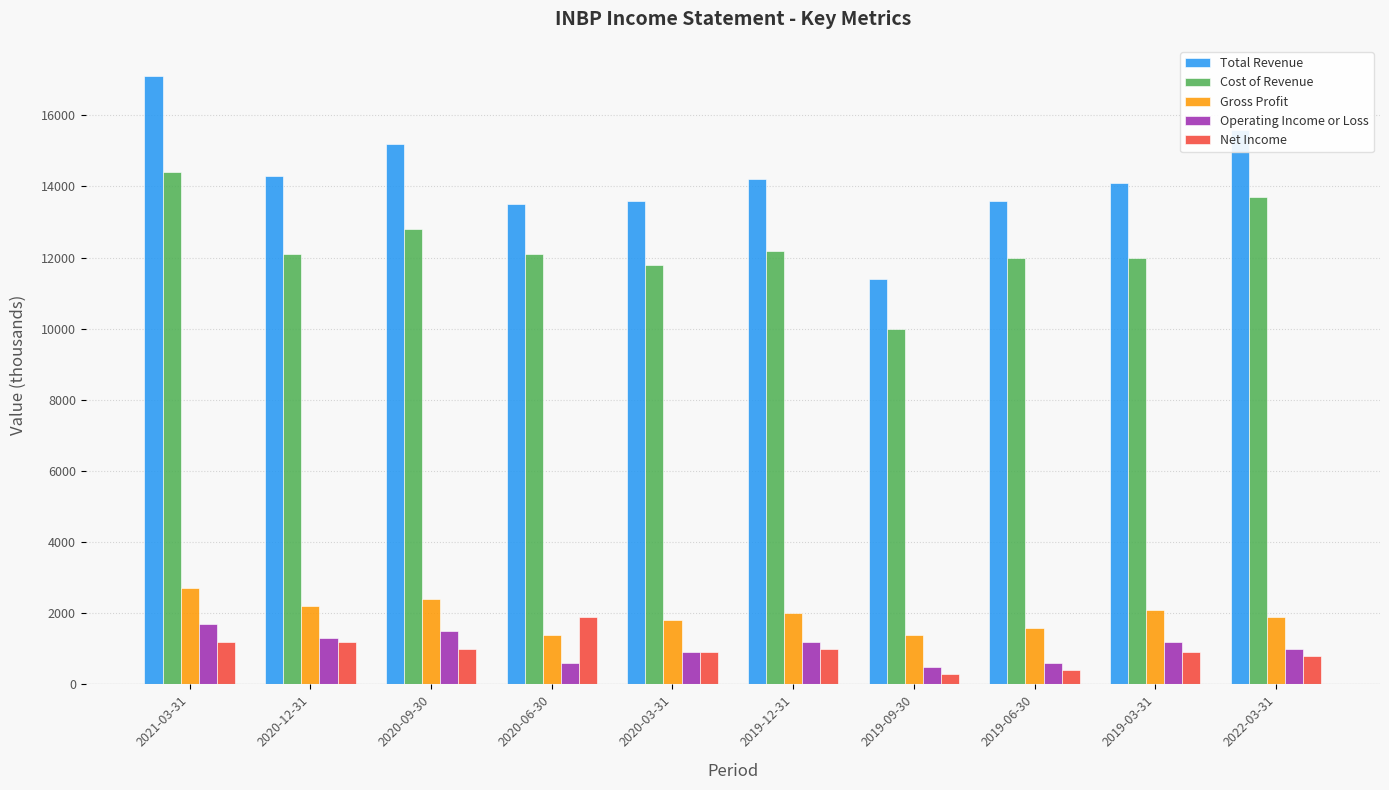

What is the difference between the highest and lowest values at 2022-03-31?

14800